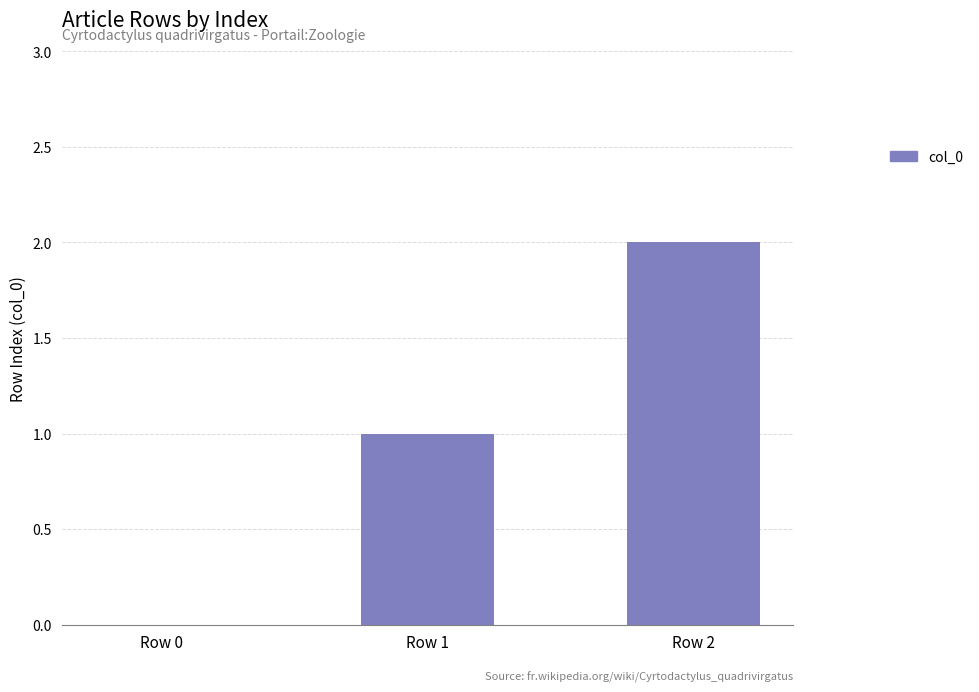

What is the sum of the values at Row 1 and Row 0?

1